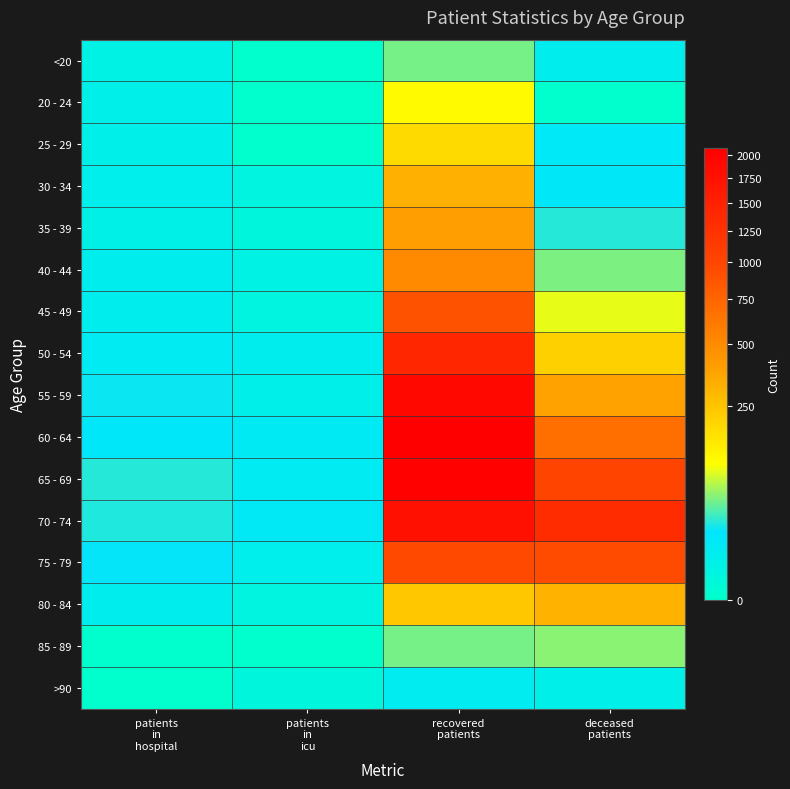

At which category is the sum across all series the highest?

recovered
patients